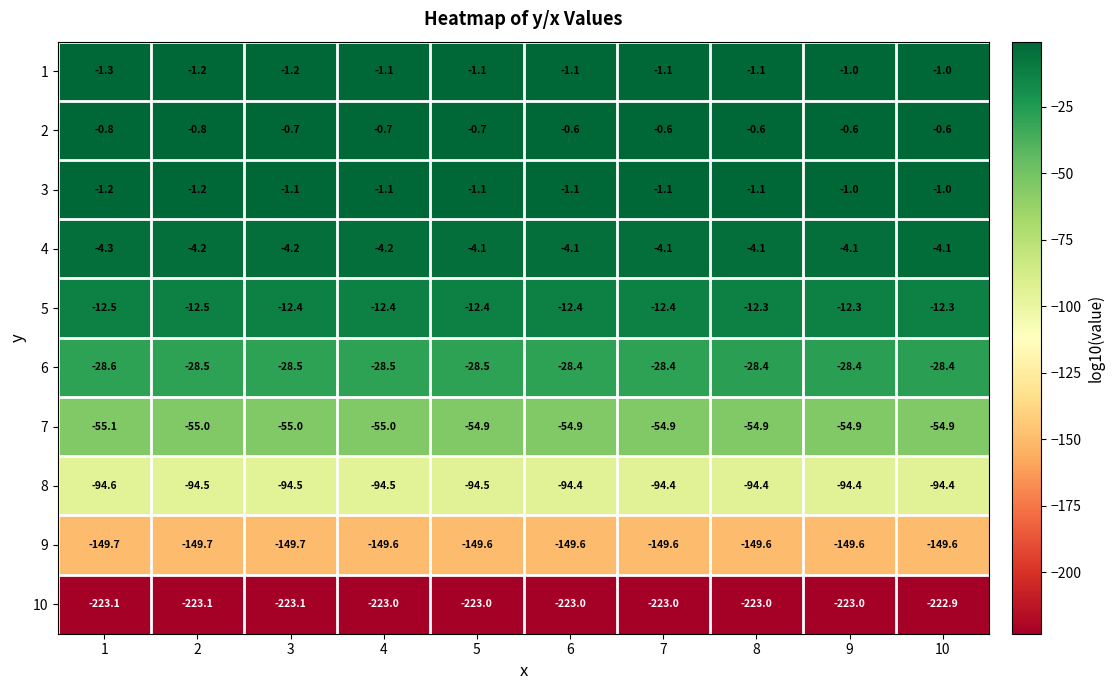

What is the highest value of the 4 series?

-4.1